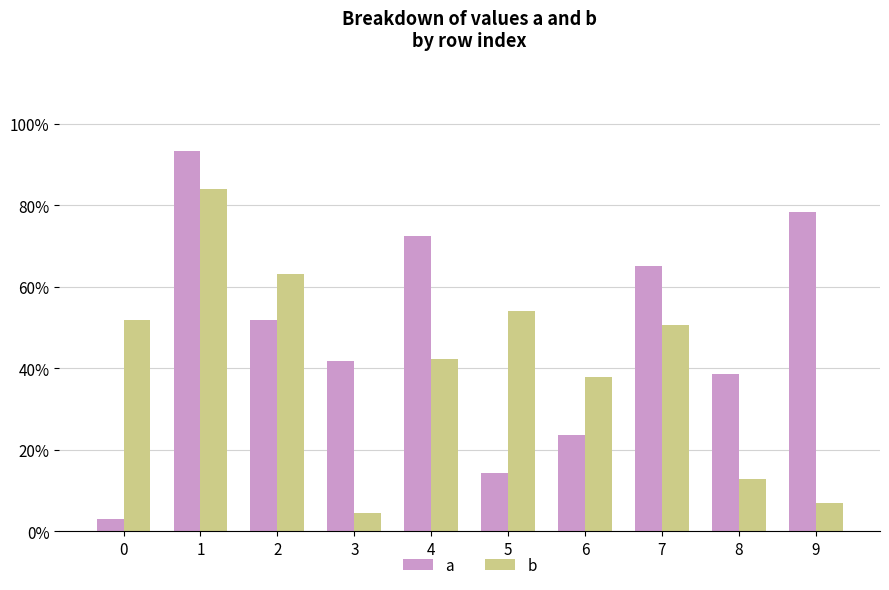

What are all the series names shown in the legend?

a, b